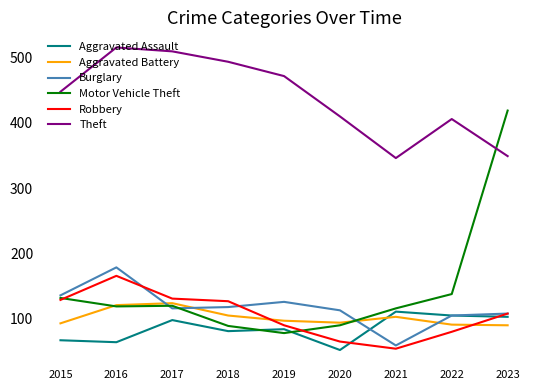

Read the Robbery value at 2019.

89